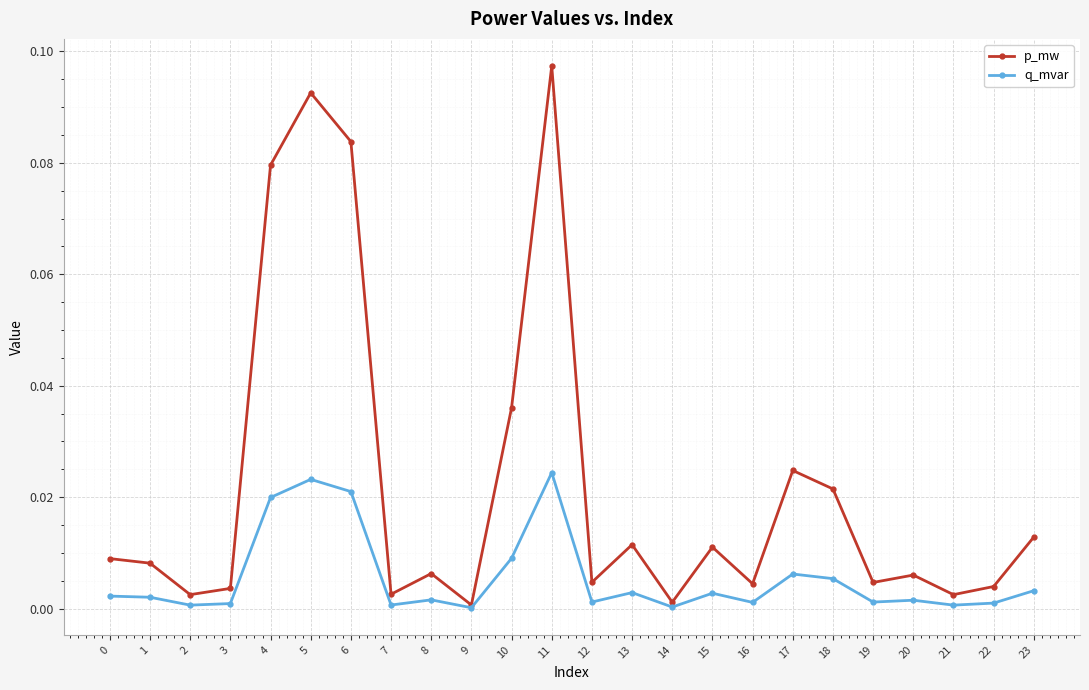

How many lines are shown in the chart?

2